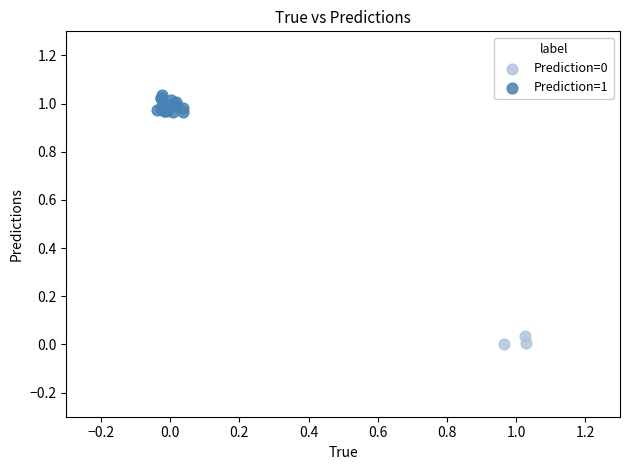

Which series contains the highest Y value?

Prediction=1